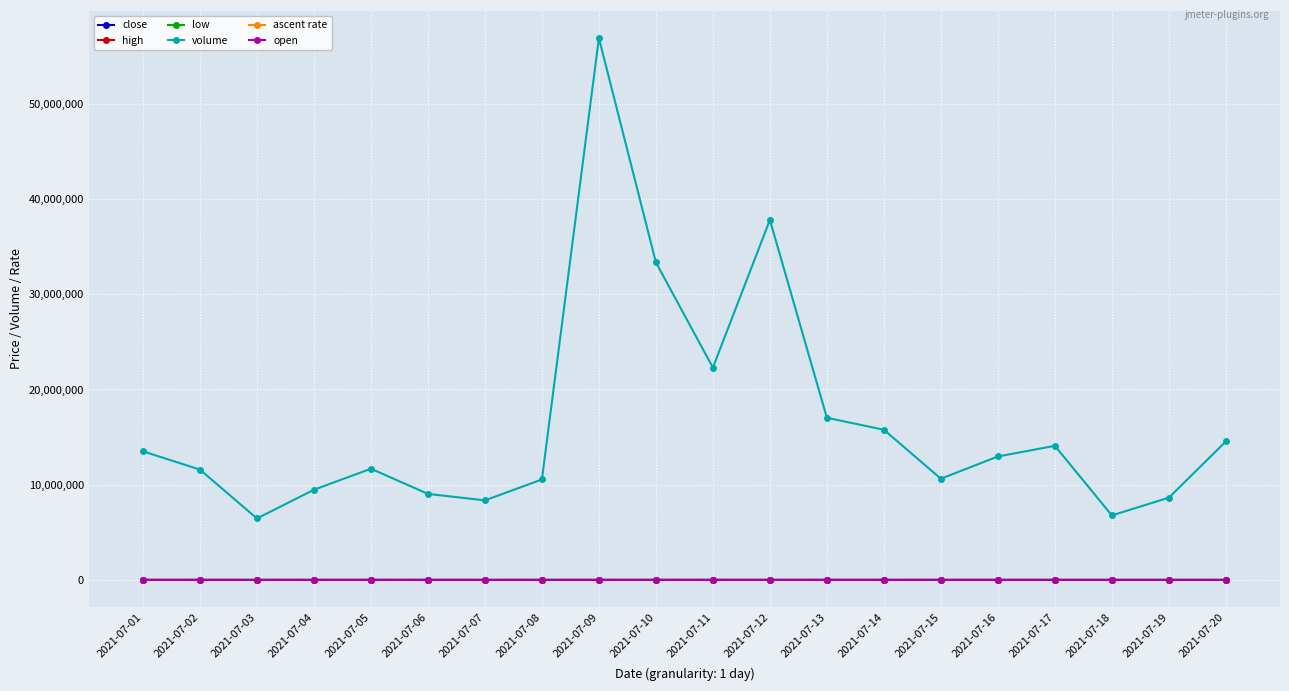

What is the sum of the open values at 2021-07-05 and 2021-07-03?

9285.0